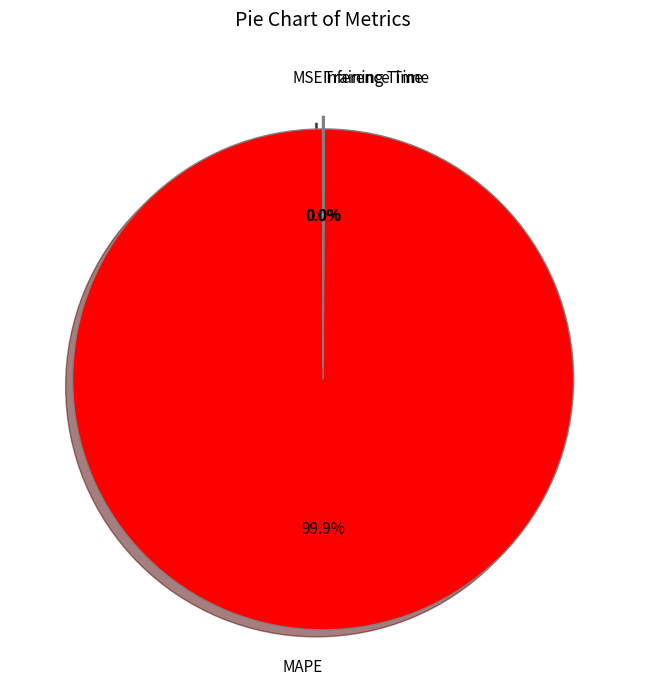

Which category has the biggest portion of the pie?

MAPE